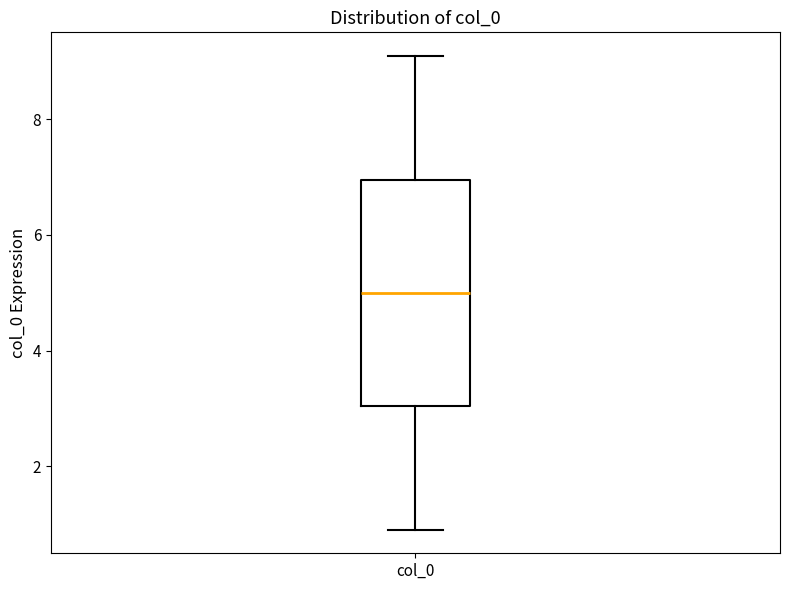

Transcribe this box plot: give where the median line is, the range the box spans, and where the two whiskers end, as read against the y-axis. The values are not printed on the chart, so give them approximately, as read against the axis.

median 5, box 3 to 7, whiskers 1 to 9